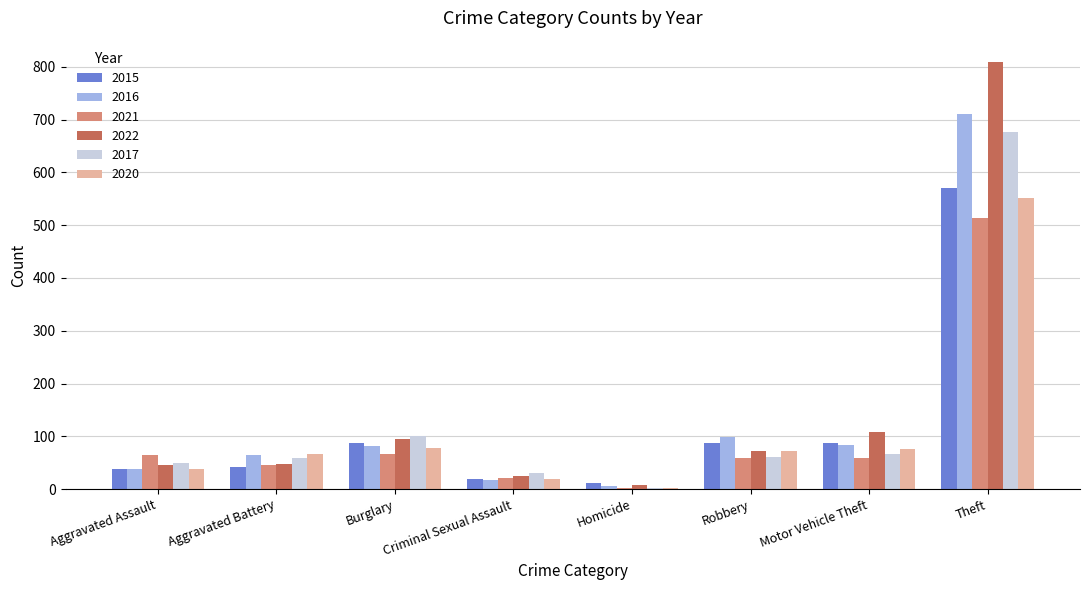

How many groups of bars are there?

8